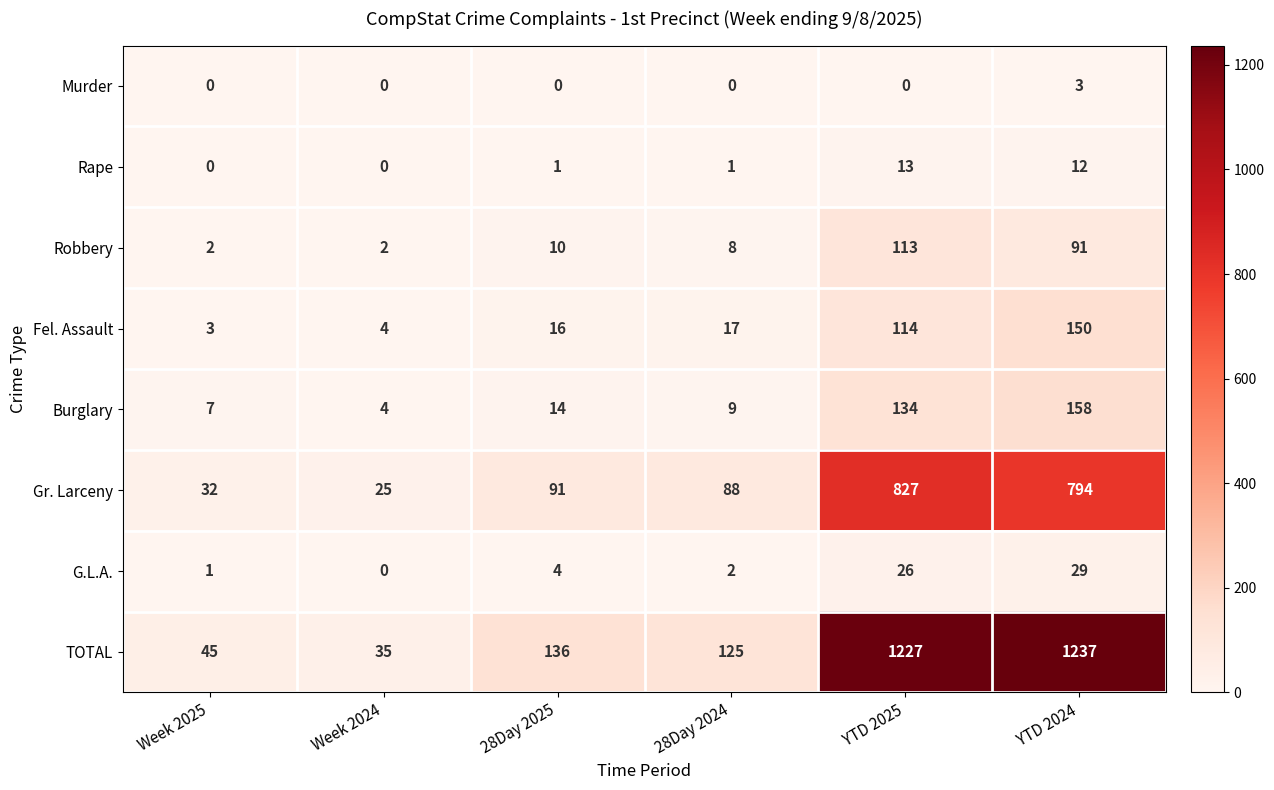

Where is TOTAL nearest to the value 636?

28Day 2025